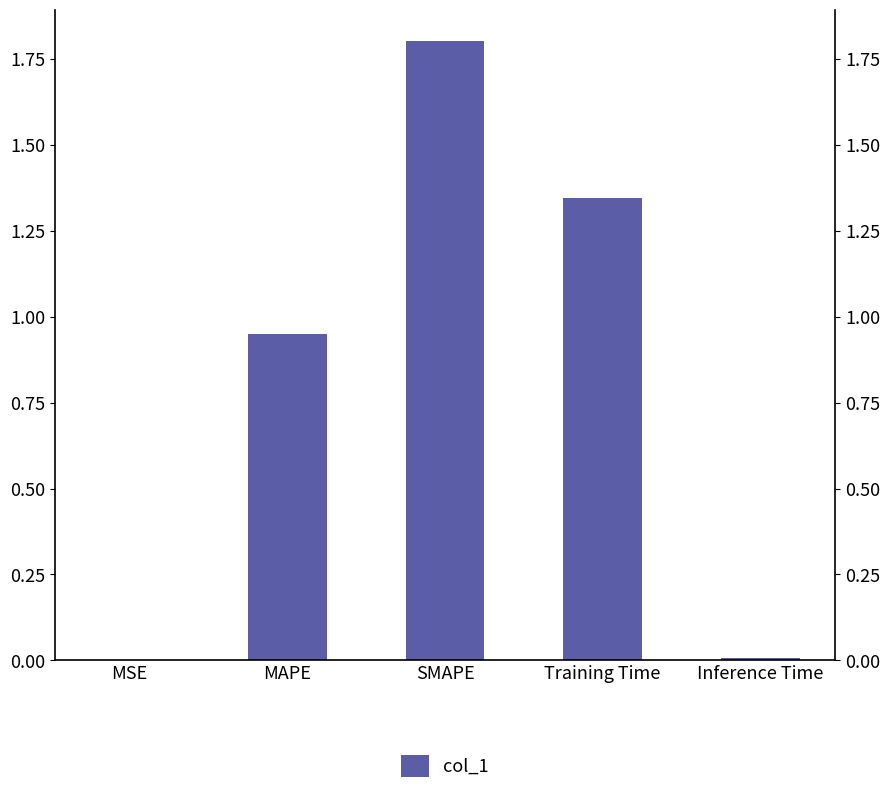

Reading right to left, extract all data points from this chart.

Inference Time=0.0	Training Time=1.3	SMAPE=1.8	MAPE=0.9	MSE=0.0